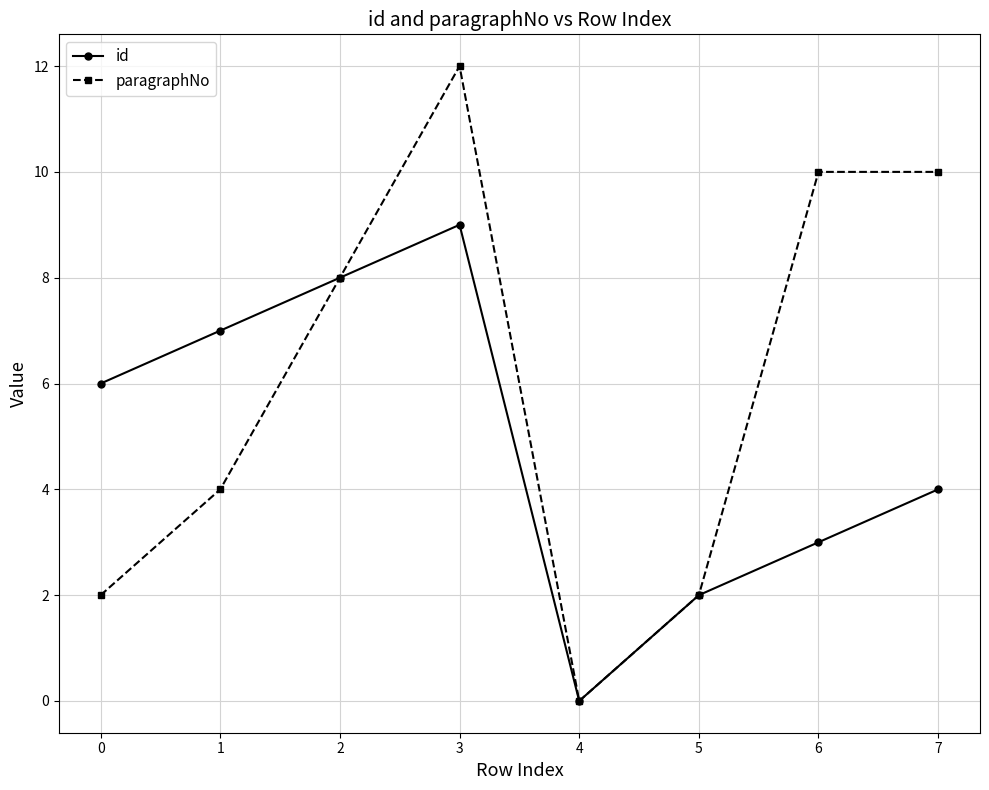

What is the maximum value shown in the chart?

12